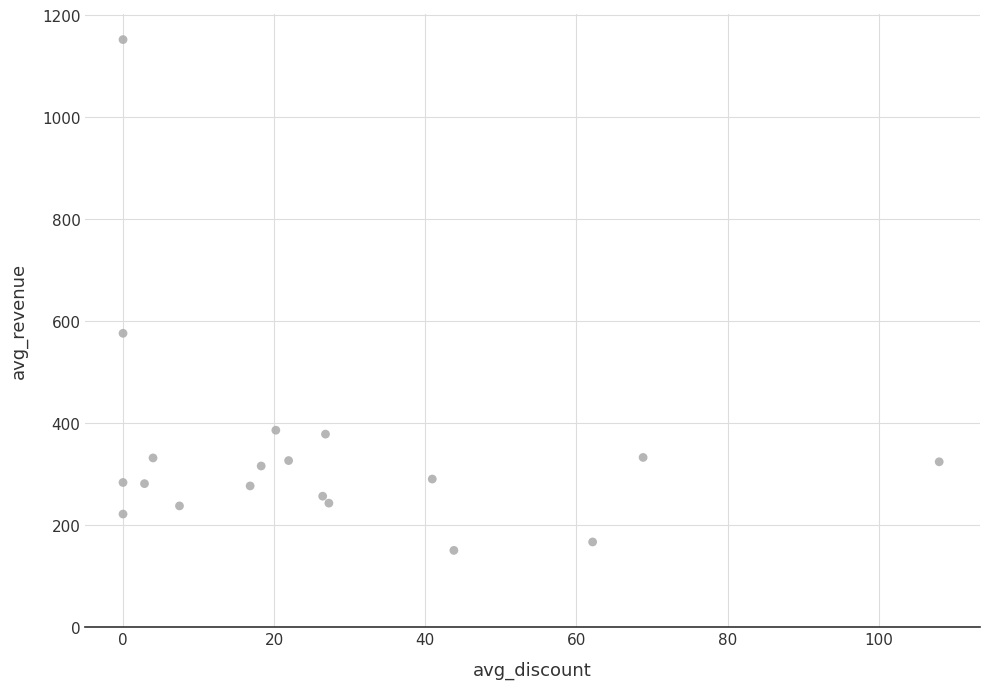

What Y value in the scatter plot is closest to 651?

576.0